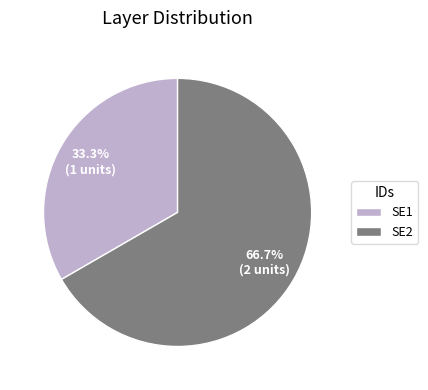

Rank the categories by value from lowest to highest.

SE1, SE2